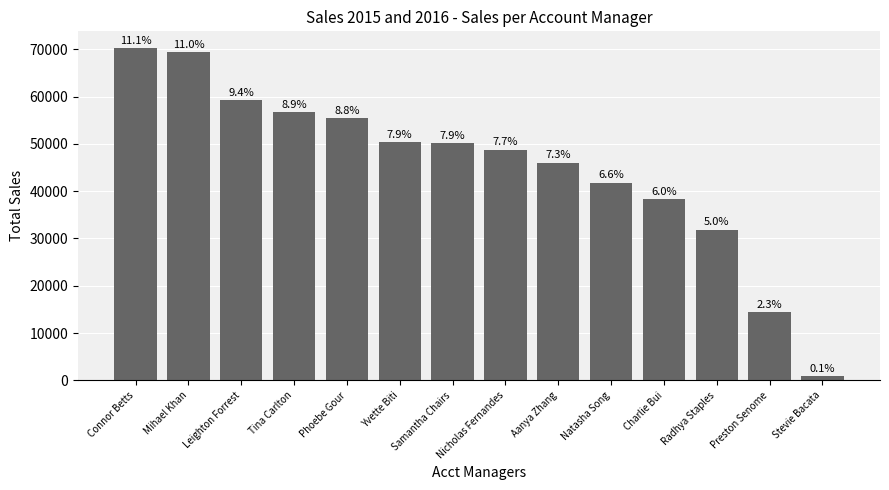

What is the smallest value displayed?

904.6